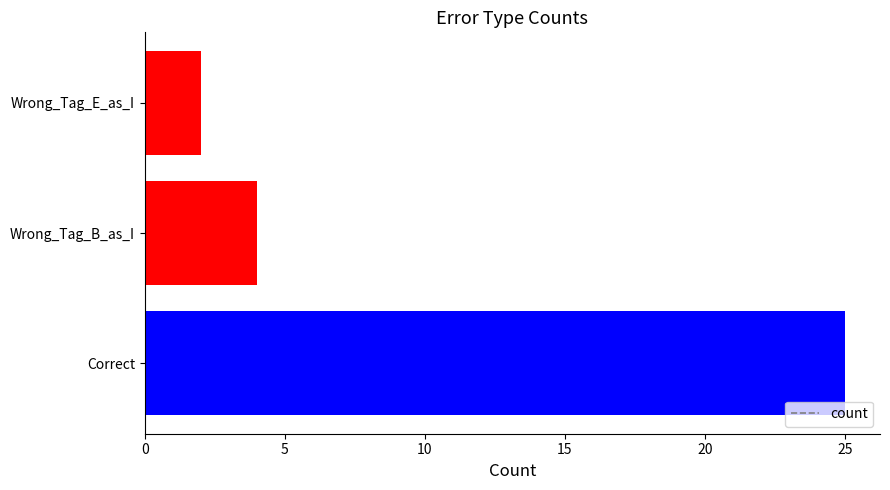

At which label is the value closest to 13?

Wrong_Tag_B_as_I